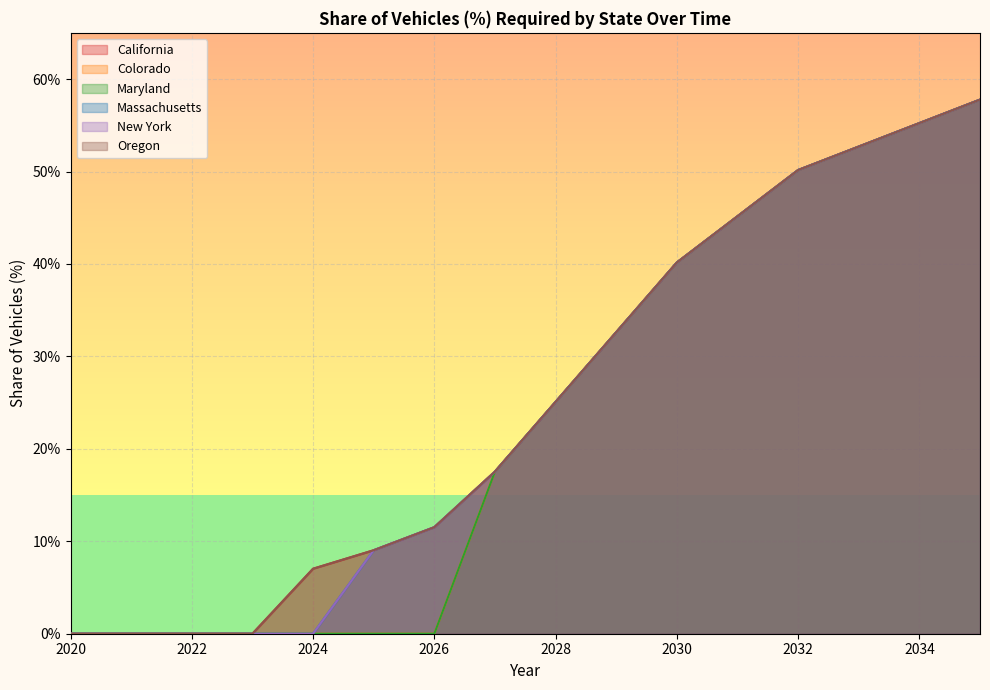

True or false: Massachusetts and New York intersect in this chart.

False